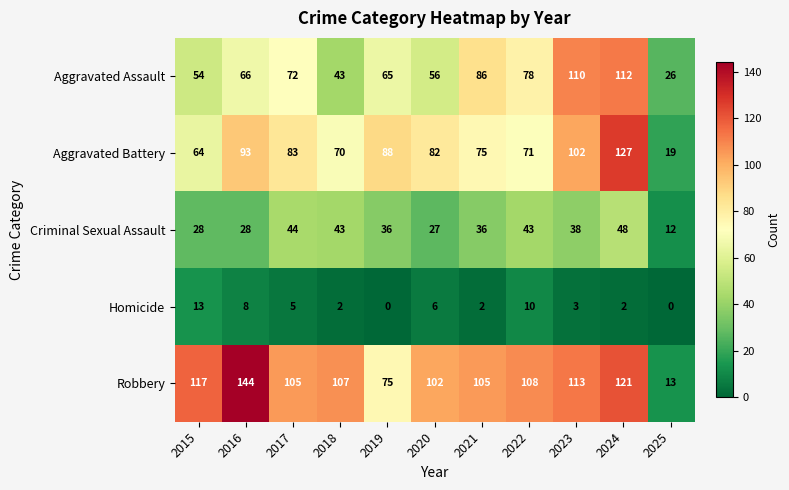

At 2025, list the series in order from largest to smallest.

Aggravated Assault, Aggravated Battery, Robbery, Criminal Sexual Assault, Homicide